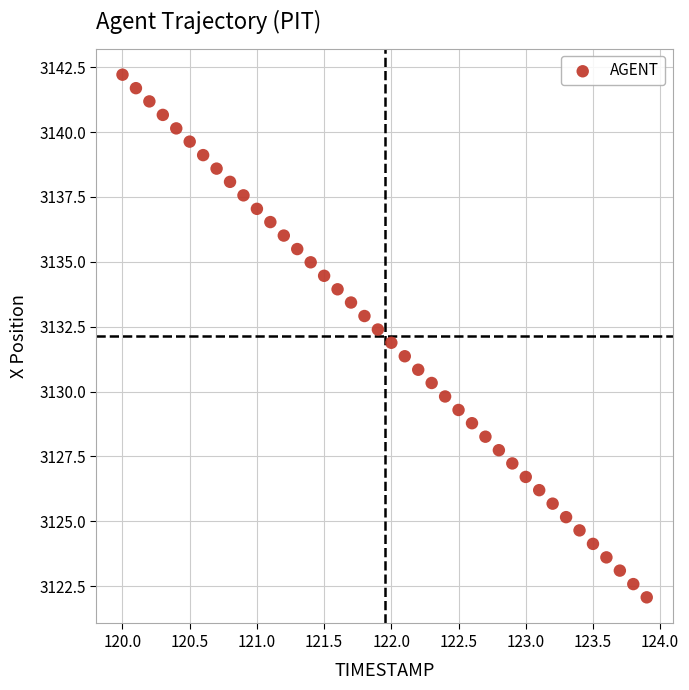

What is the range of X values (max minus min)?

3.9